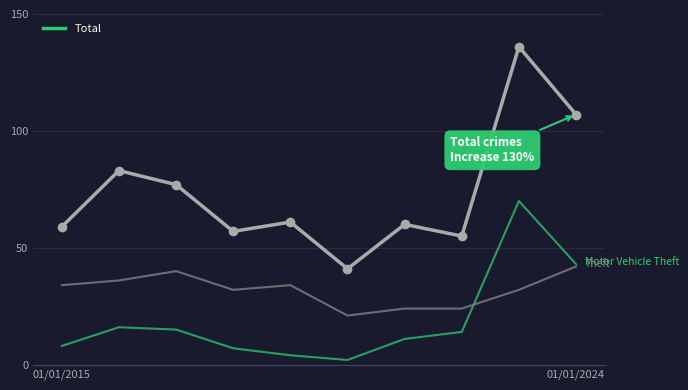

What is the maximum value shown in the chart?

136